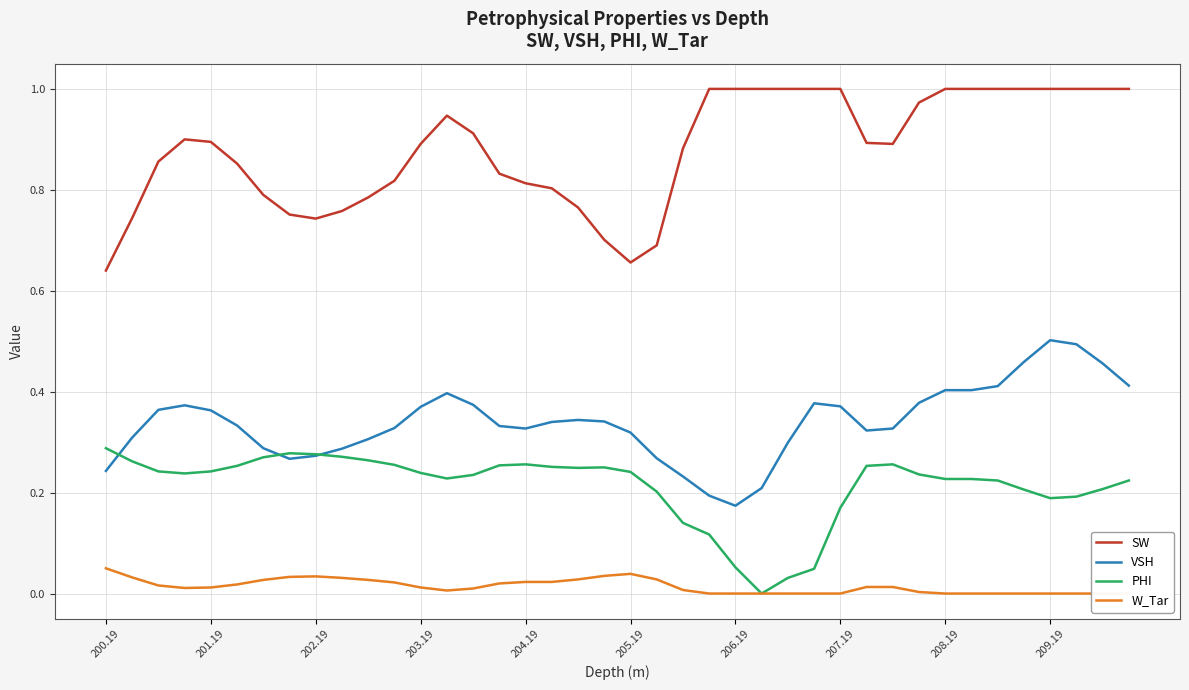

True or false: SW and PHI intersect in this chart.

False